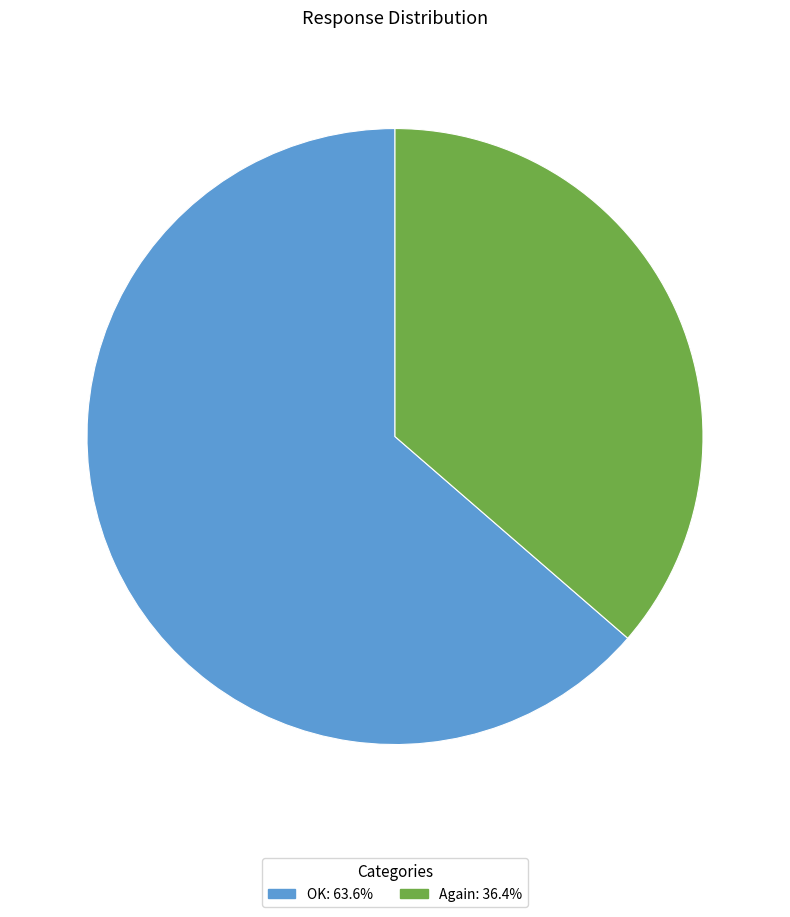

Does Again account for over 50% of the chart?

No